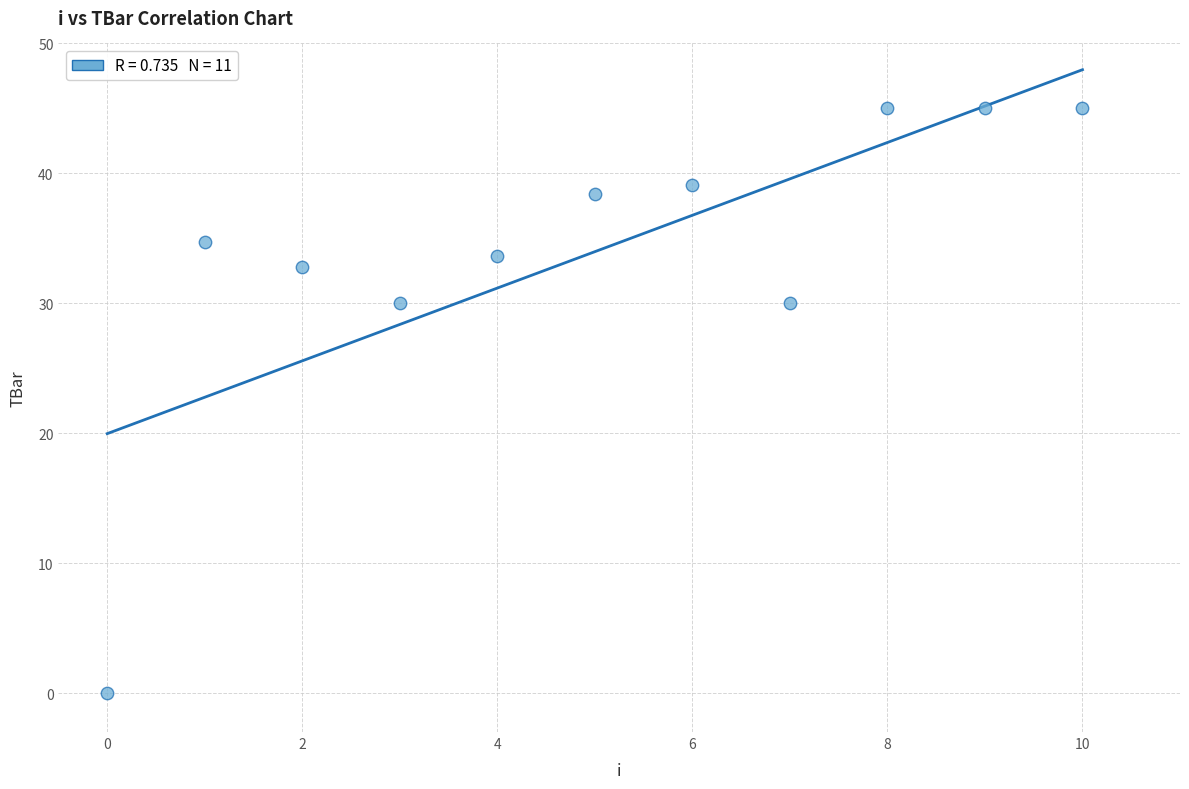

What is the average Y value?

34.0